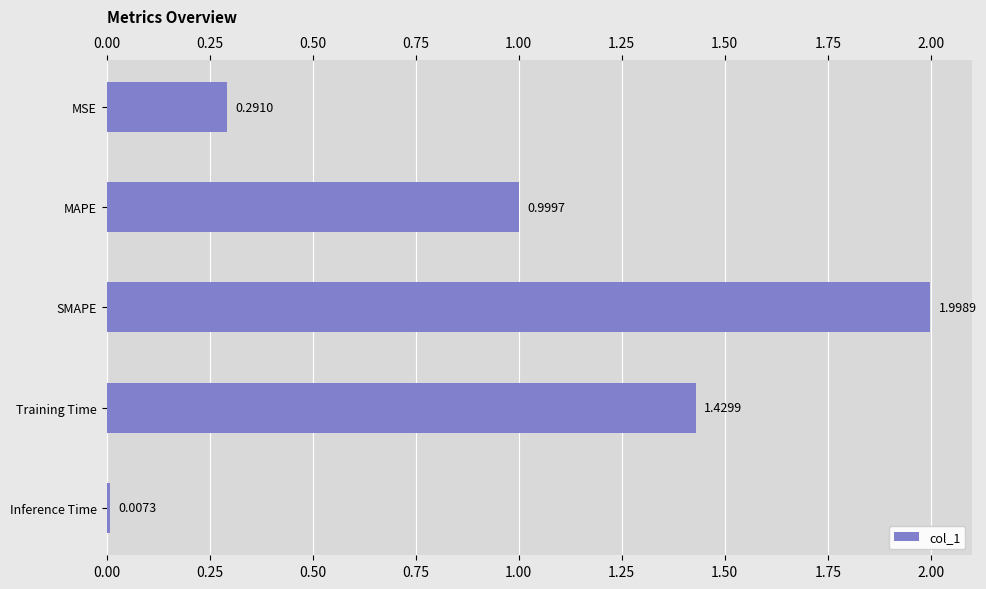

At which label is the value closest to 1?

MAPE